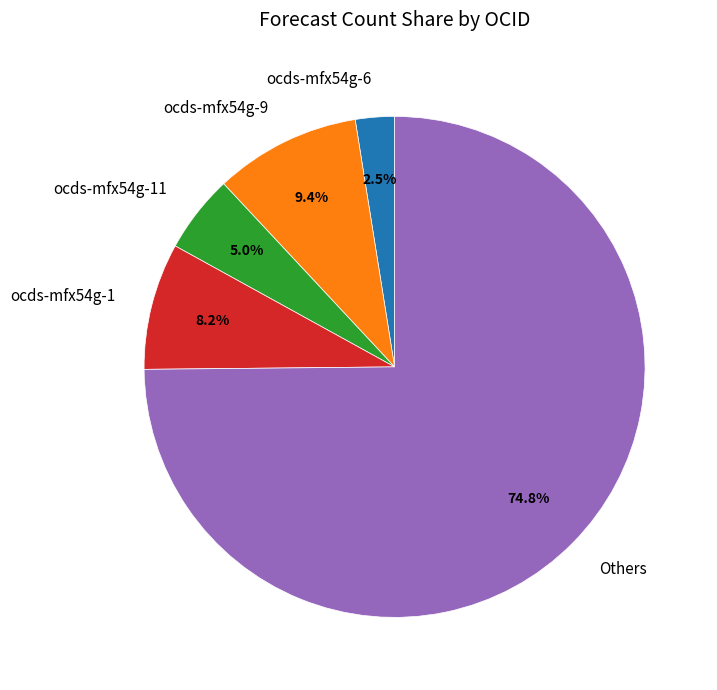

Is there any slice that represents more than half of the pie?

Yes